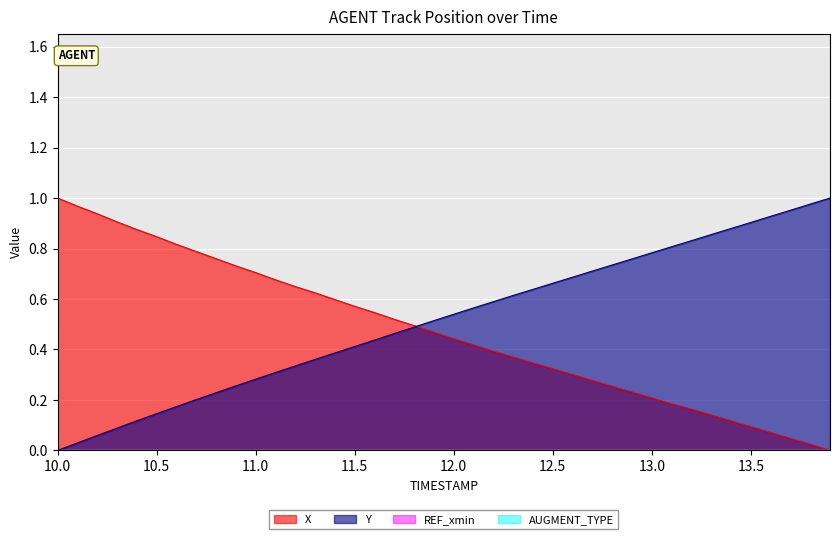

Reading left to right, transcribe all the data shown in this chart.

X: 1.0	1.0	0.9	0.9	0.9	0.8	0.8	0.8	0.8	0.7	0.7	0.7	0.6	0.6	0.6	0.6	0.5	0.5	0.5	0.5	0.4	0.4	0.4	0.4	0.3	0.3	0.3	0.3	0.3	0.2	0.2	0.2	0.2	0.1	0.1	0.1	0.1	0.0	0.0	0.0
Y: 0.0	0.0	0.1	0.1	0.1	0.1	0.2	0.2	0.2	0.3	0.3	0.3	0.3	0.4	0.4	0.4	0.4	0.5	0.5	0.5	0.5	0.6	0.6	0.6	0.6	0.7	0.7	0.7	0.7	0.8	0.8	0.8	0.8	0.9	0.9	0.9	0.9	1.0	1.0	1.0